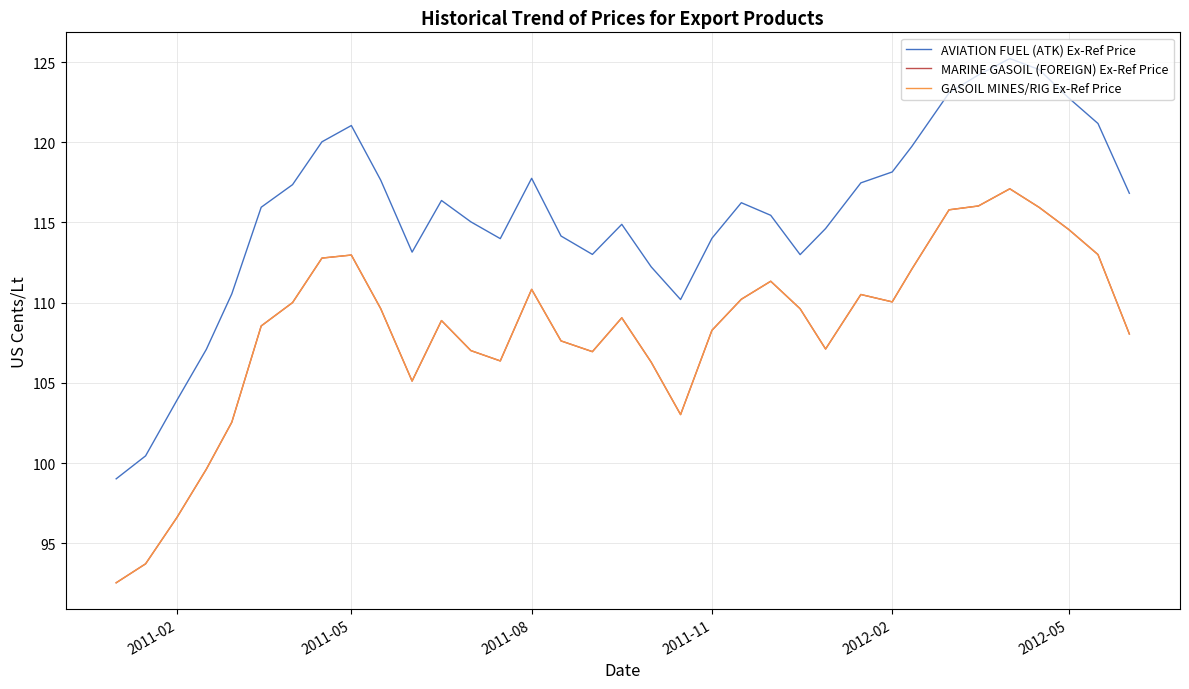

What is the difference between the maximum and minimum values in the MARINE GASOIL (FOREIGN) Ex-Ref Price series?

24.6